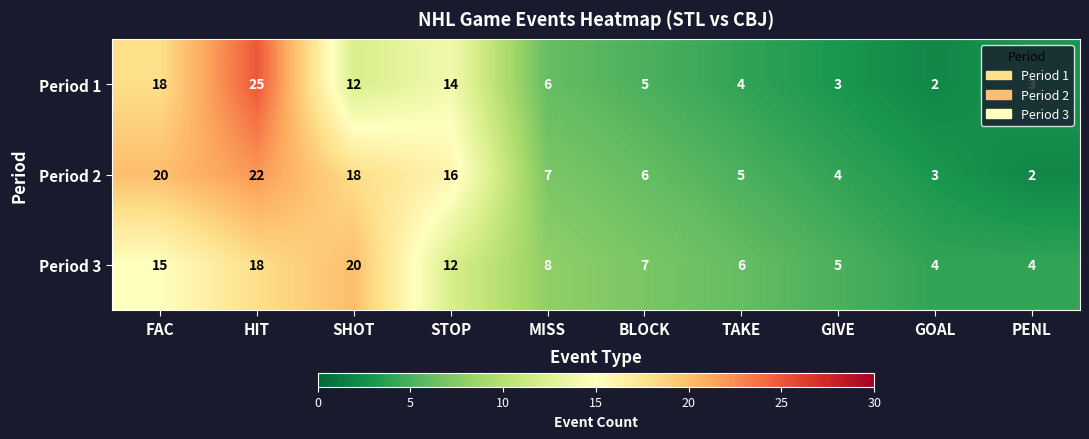

True or false: Period 1 has a value of 2 at GOAL.

True